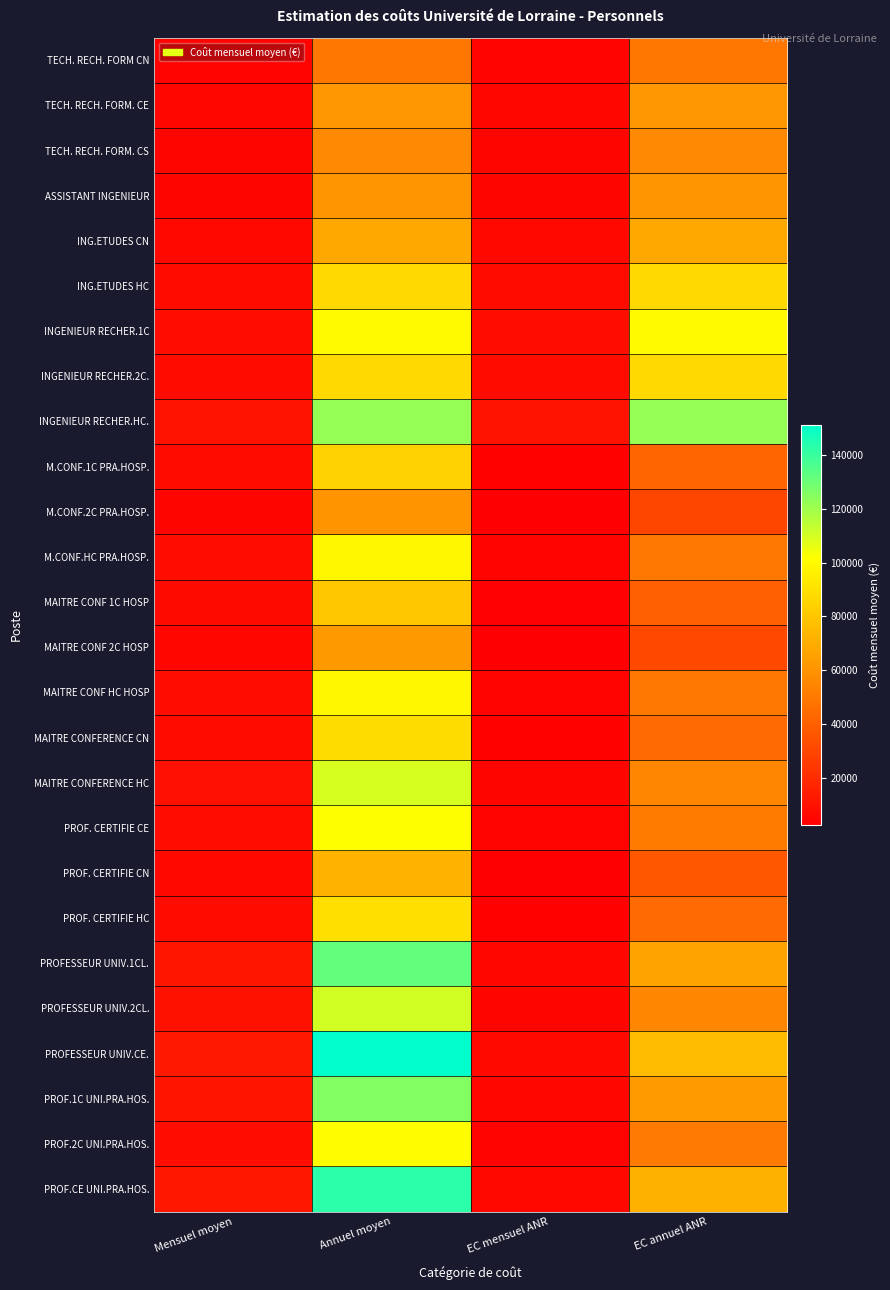

Which series has the largest range (max minus min)?

PROFESSEUR UNIV.CE.